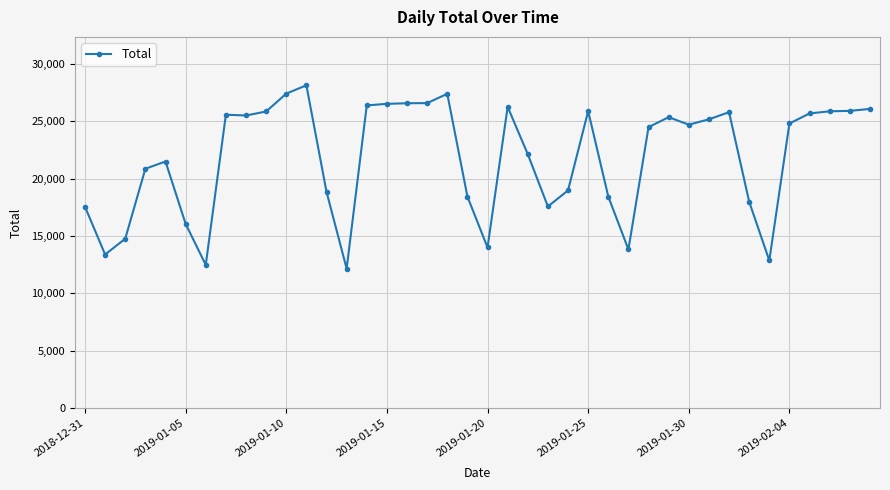

What is the smallest value displayed?

12154